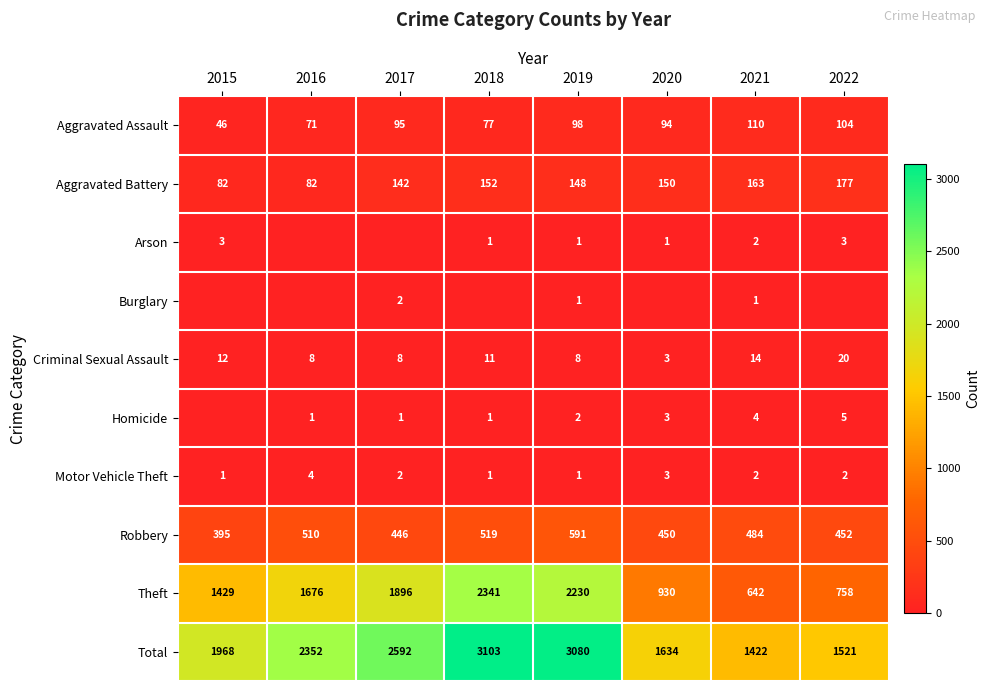

At which category is the sum across all series the highest?

2018